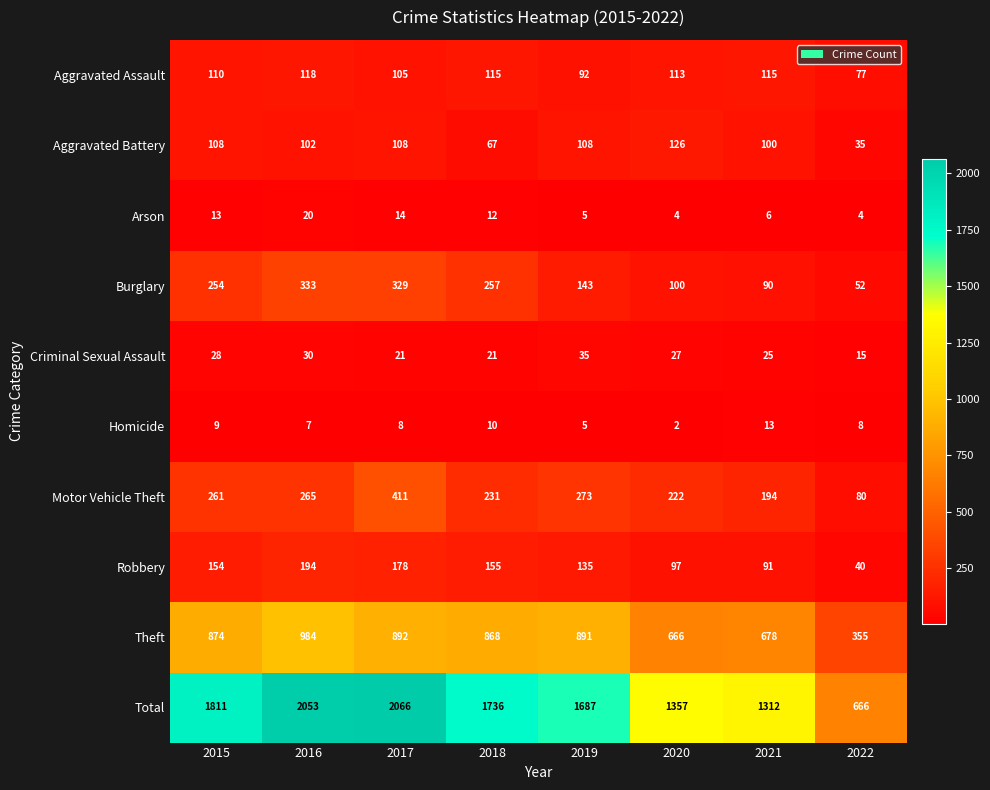

Where is Total nearest to the value 1366?

2020